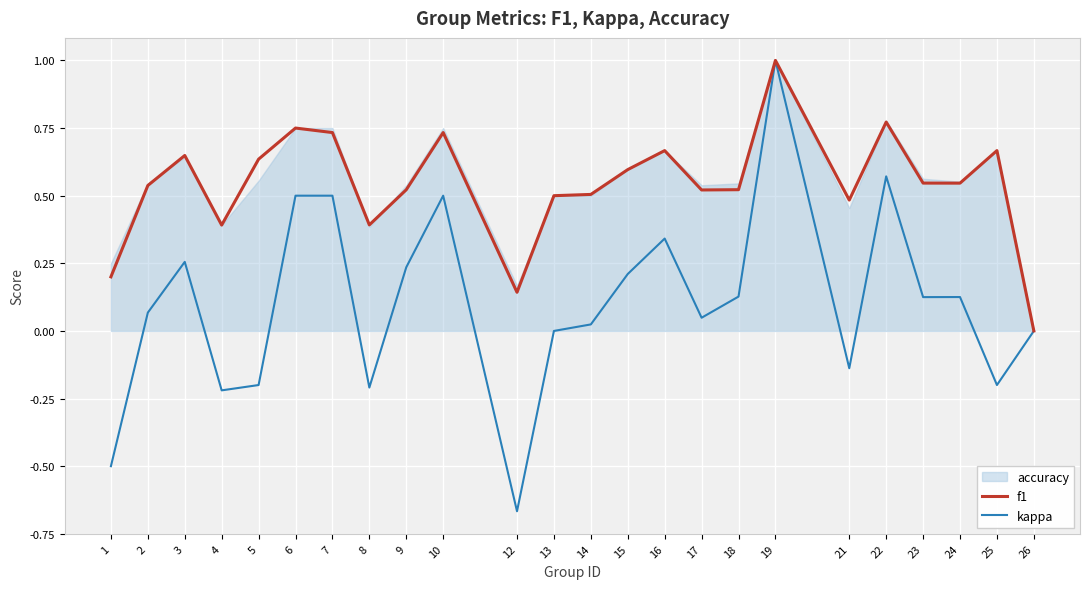

Which has a higher value, 9 or 18?

18